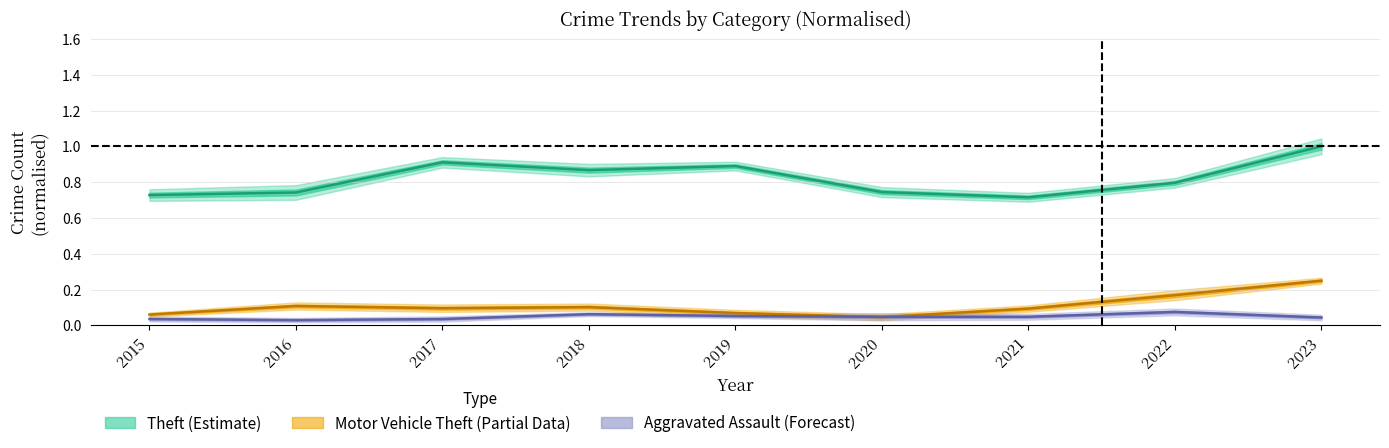

Reading right to left, transcribe all the data shown in this chart.

Theft: 2023=1.0	2022=0.8	2021=0.7	2020=0.7	2019=0.9	2018=0.9	2017=0.9	2016=0.7	2015=0.7
Motor Vehicle Theft: 2023=0.2	2022=0.2	2021=0.1	2020=0.0	2019=0.1	2018=0.1	2017=0.1	2016=0.1	2015=0.1
Aggravated Assault: 2023=0.0	2022=0.1	2021=0.0	2020=0.0	2019=0.1	2018=0.1	2017=0.0	2016=0.0	2015=0.0